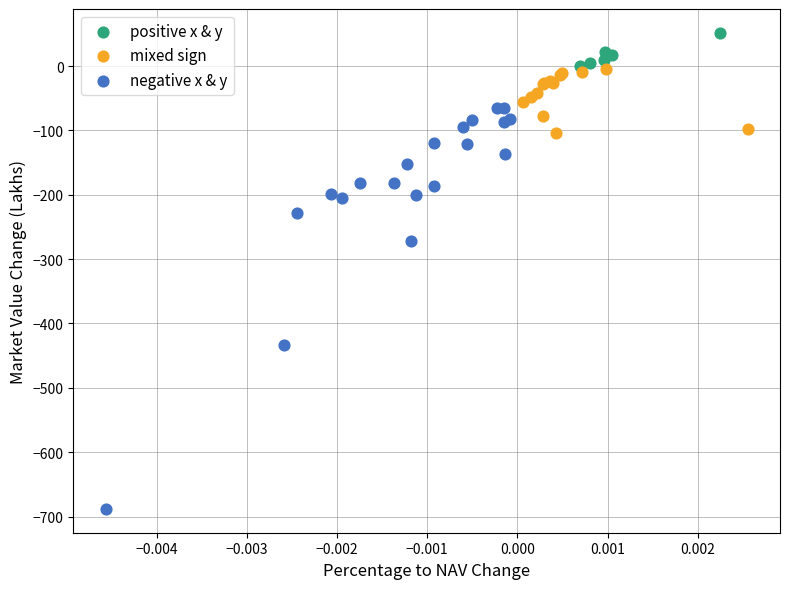

Which series contains the highest Y value?

positive x & y